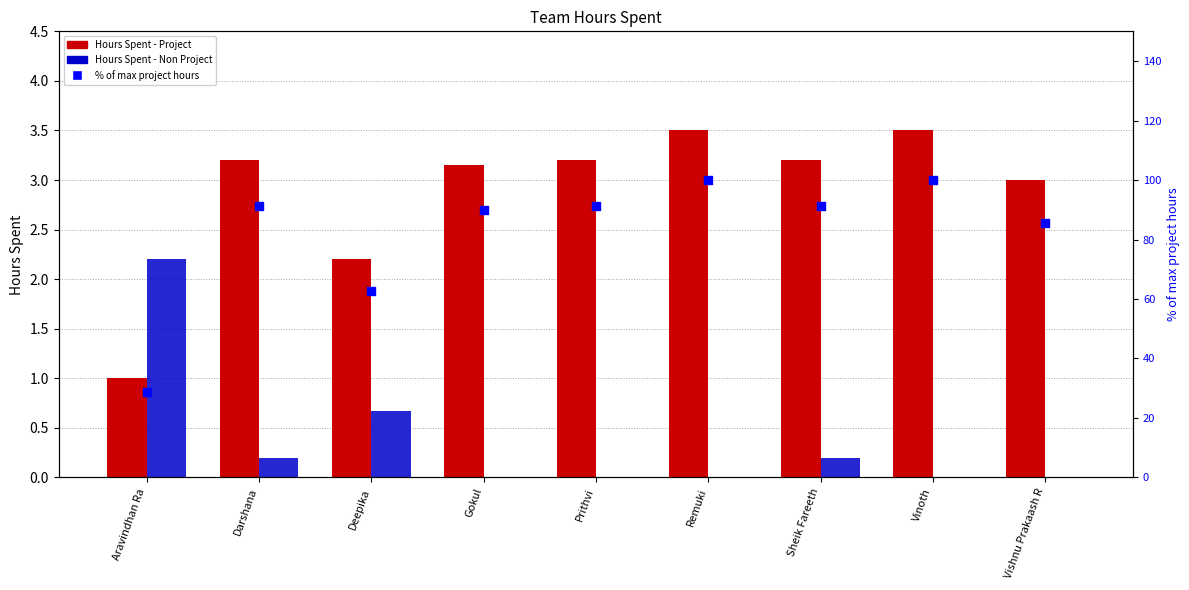

What is the total value across all series at Darshana?

94.8